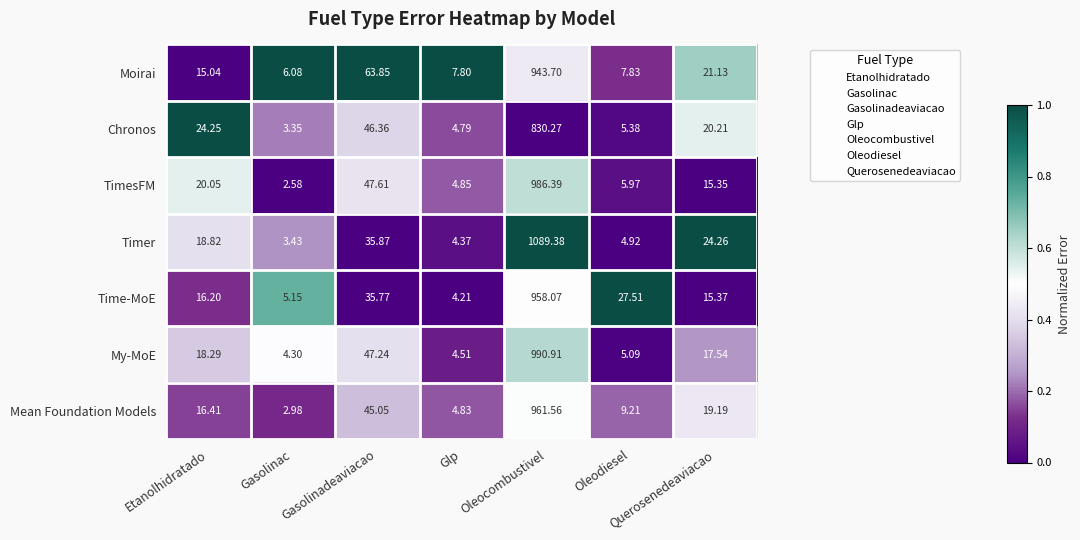

At which label does TimesFM first exceed 15?

Etanolhidratado